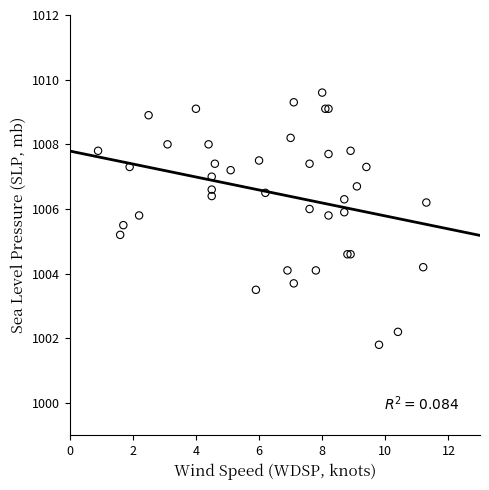

What Y value in the scatter plot is closest to 1005?

1005.2